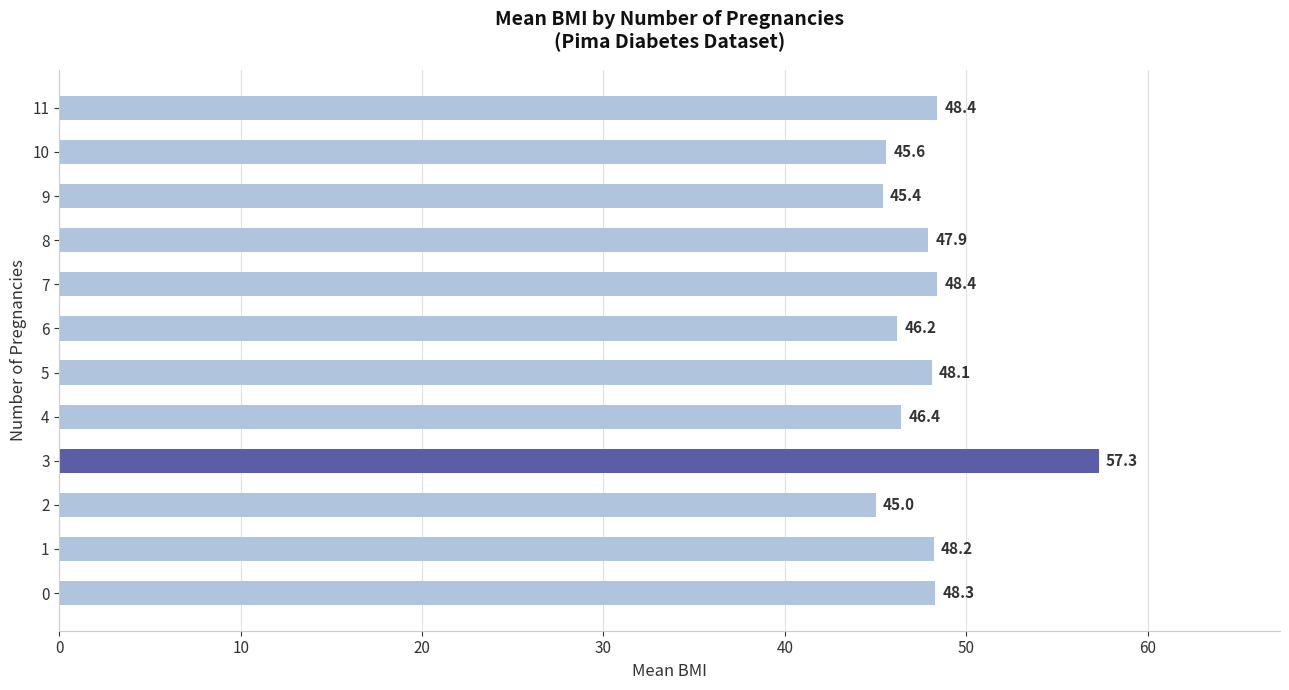

What is the maximum value shown in the chart?

57.3